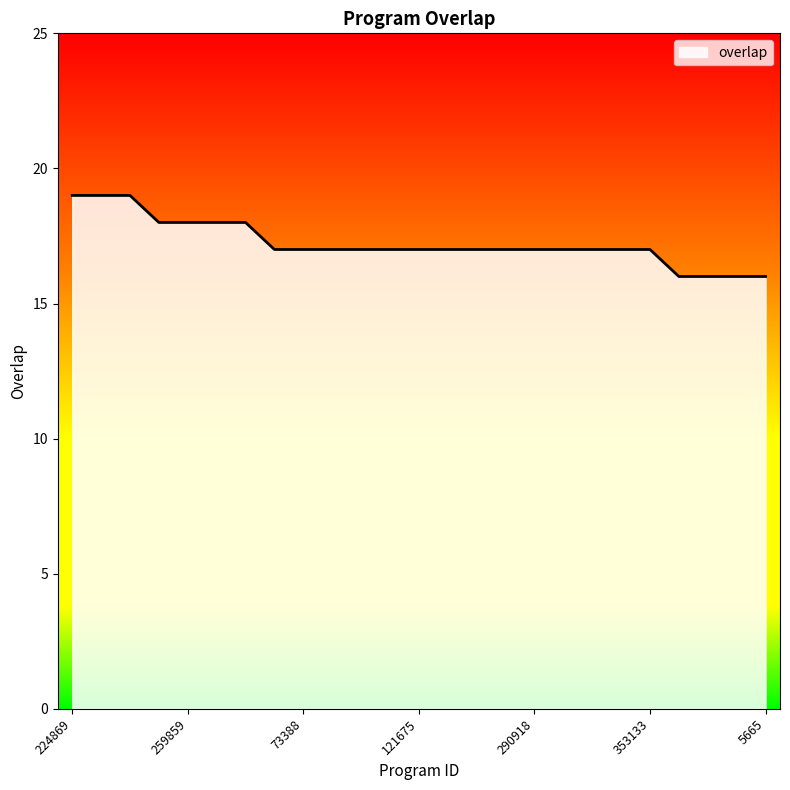

What is the smallest value displayed?

16